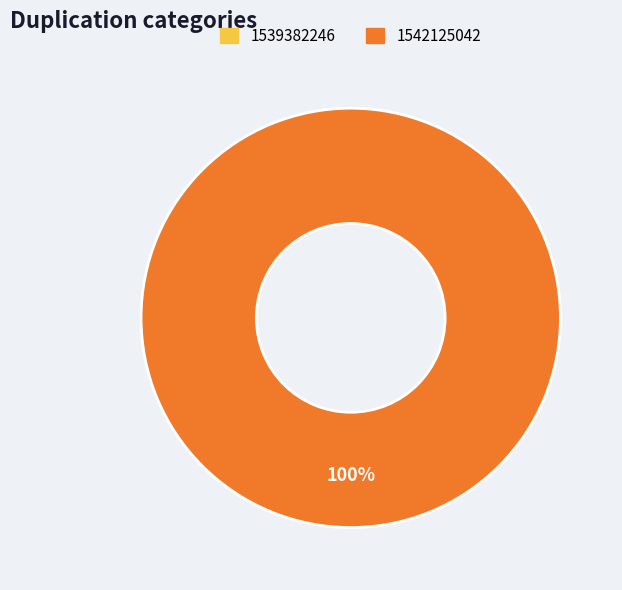

Does any single category account for the majority?

Yes